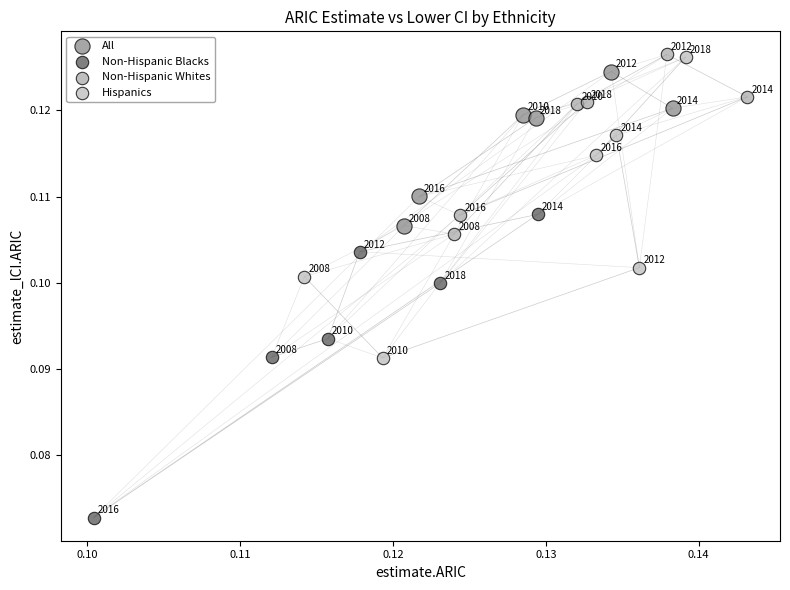

Which series contains the highest Y value?

Non-Hispanic Whites